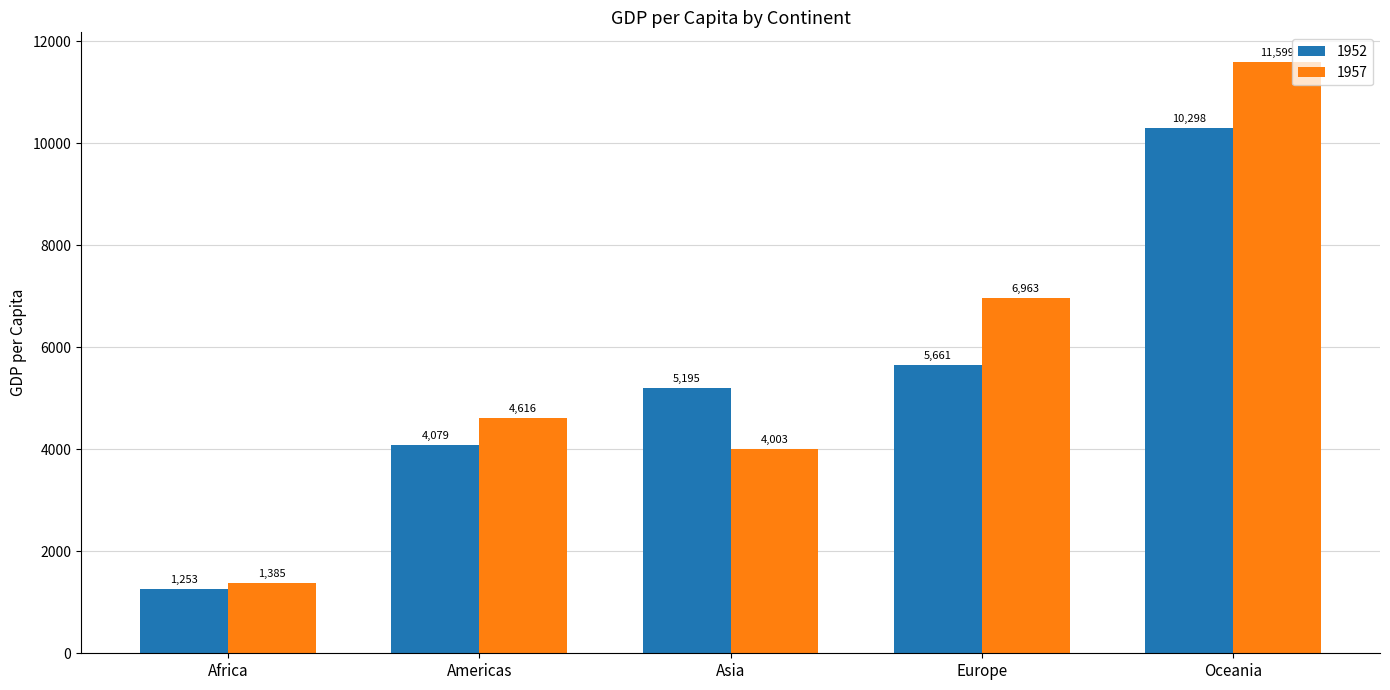

Which series has the largest range (max minus min)?

1957